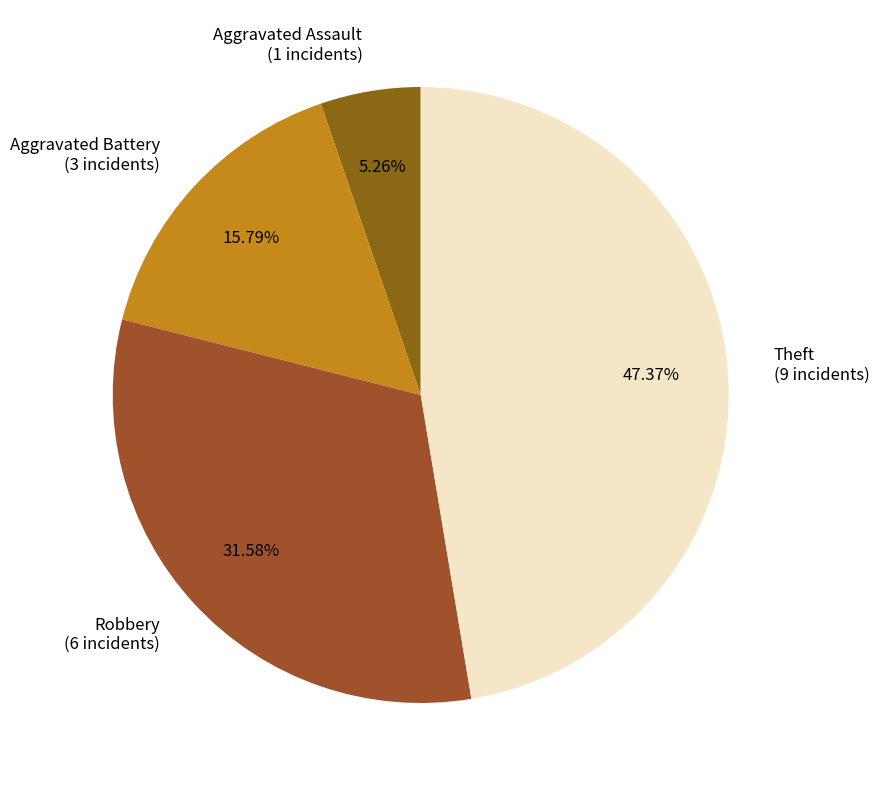

How many slices are in this pie chart?

4